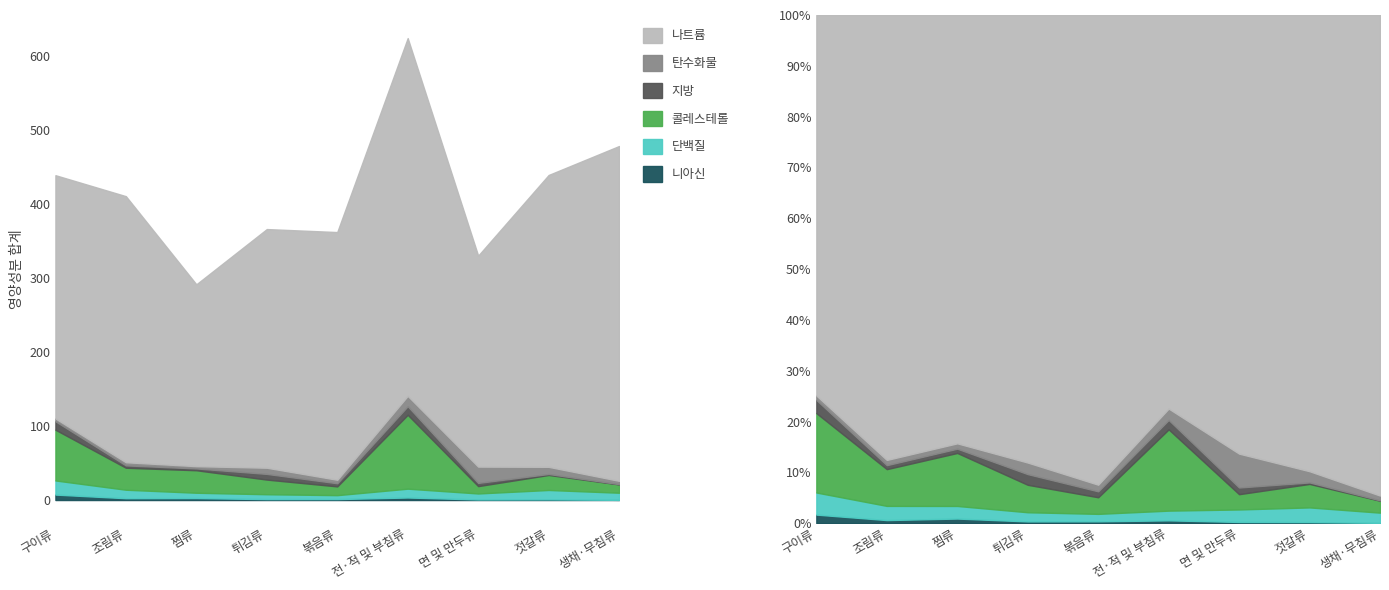

At which label does 콜레스테롤 first exceed 20?

구이류